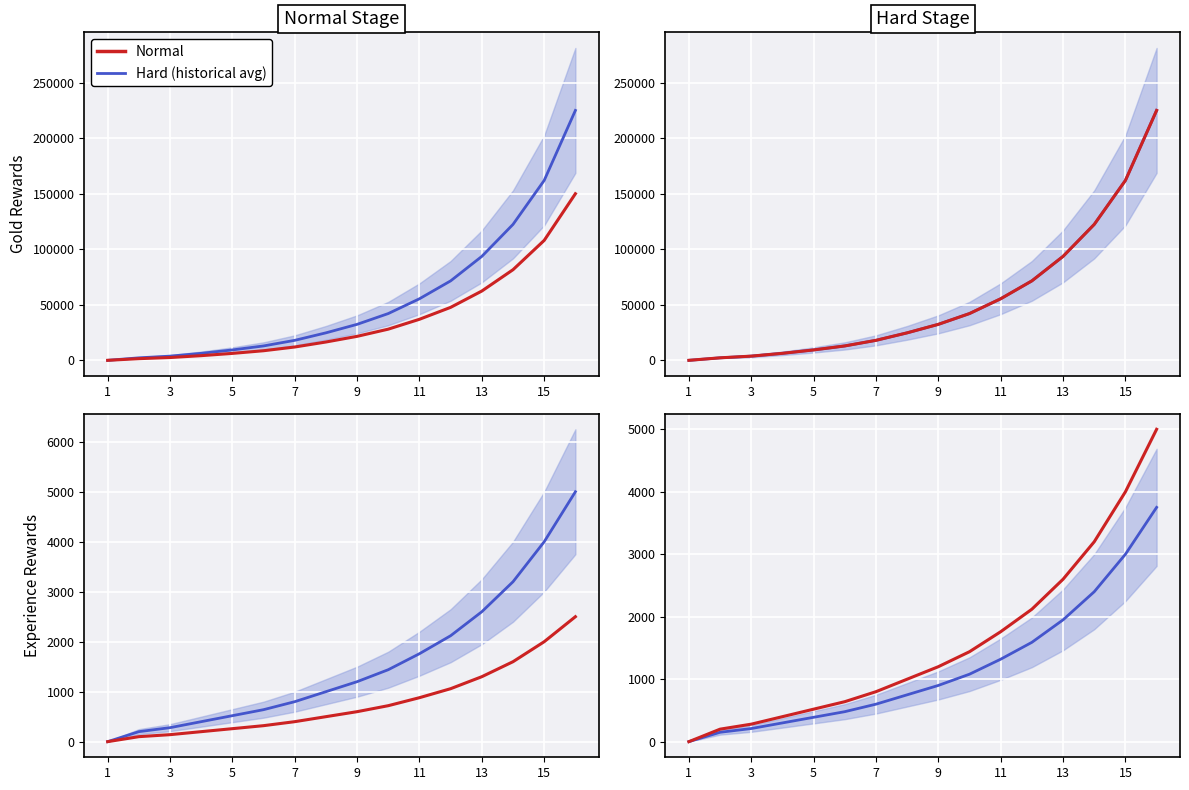

The Hard Exp series shows 200 at 3. True or false?

True